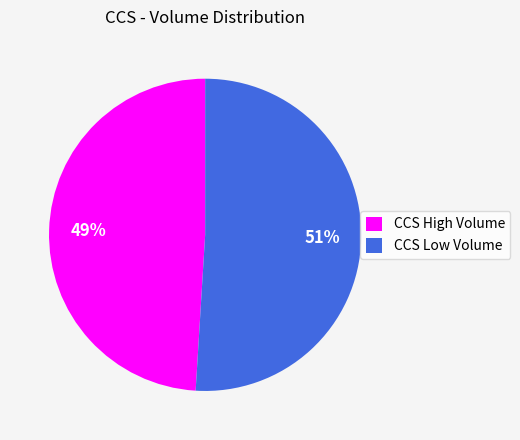

Which has a higher value, CCS High Volume or CCS Low Volume?

CCS Low Volume